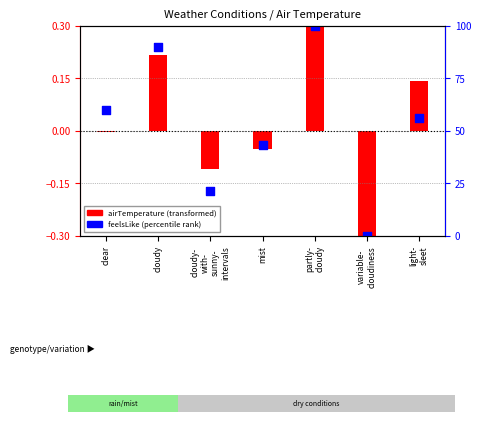

Between cloudy and clear, which is larger?

cloudy